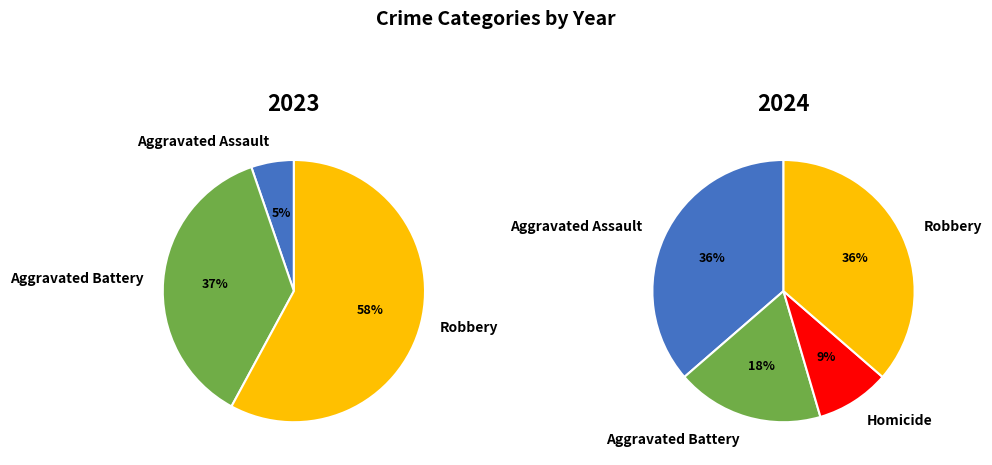

To the nearest percent, what is the difference between the largest and smallest slice percentages?

27%